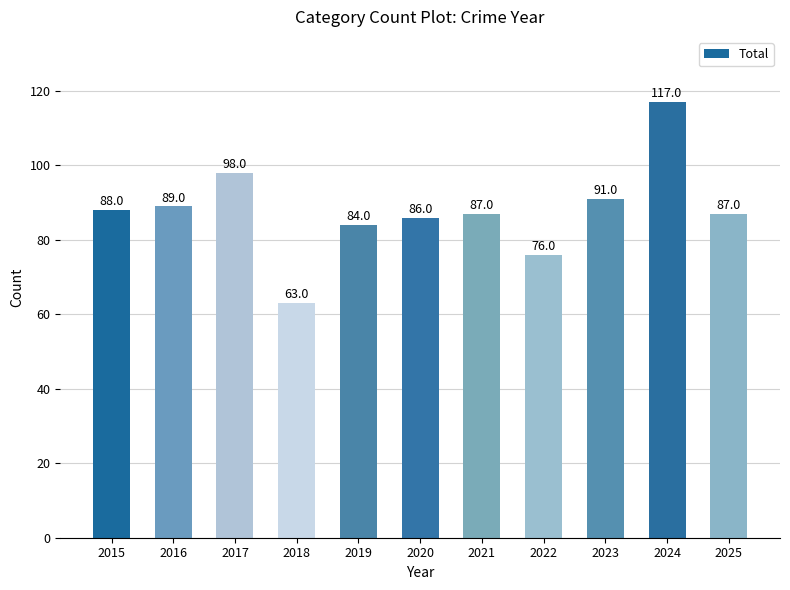

The value at 2023 is 91. True or false?

True